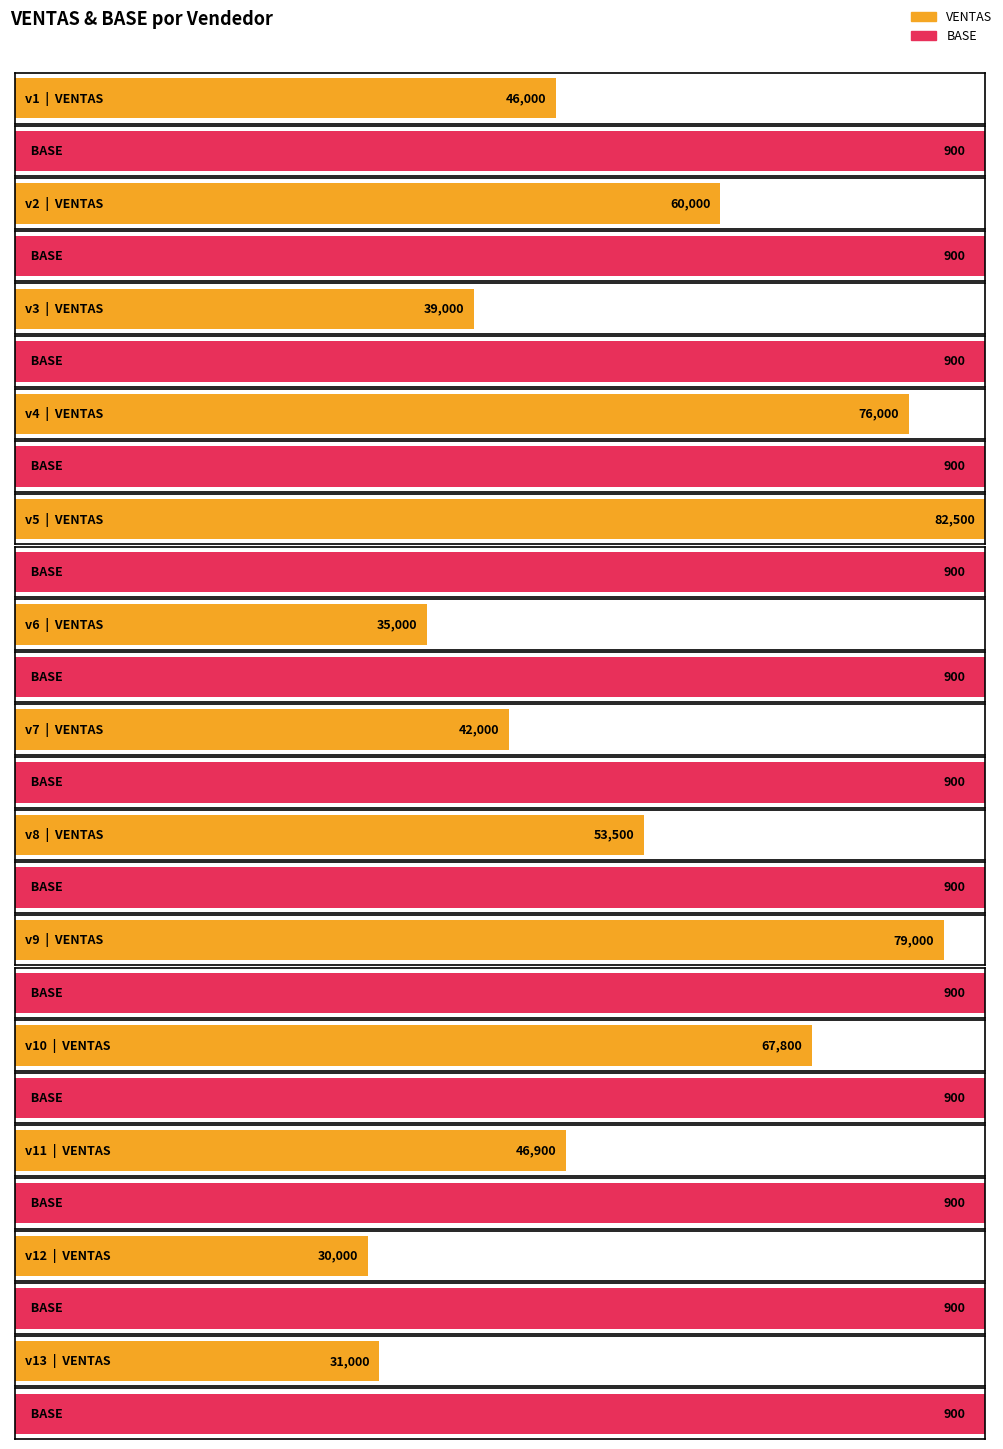

Which series has the largest range (max minus min)?

VENTAS